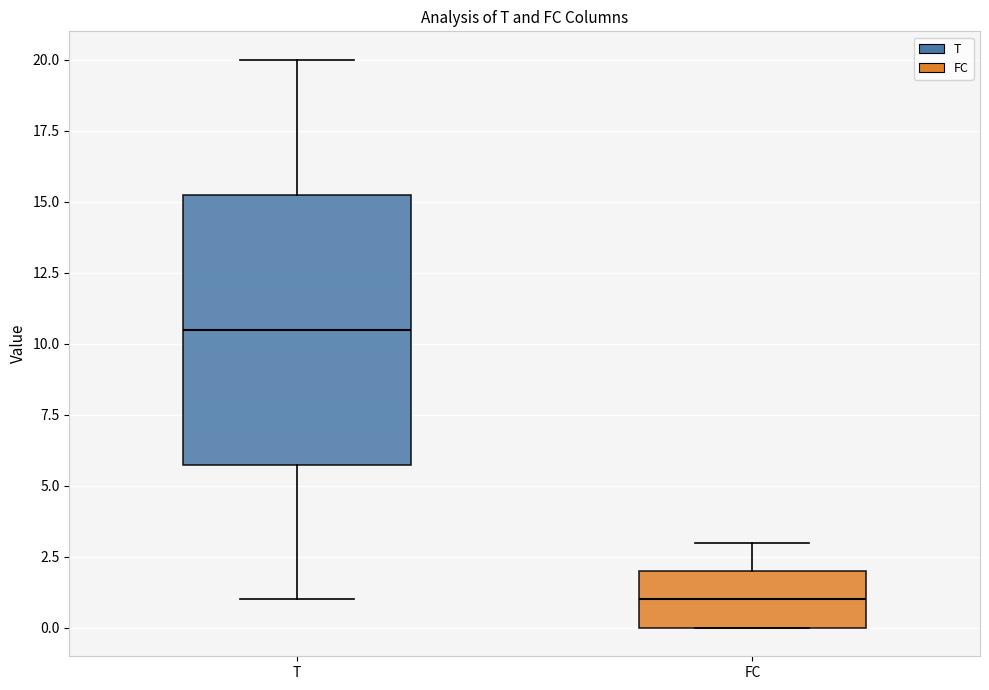

Which box has the highest median line?

T